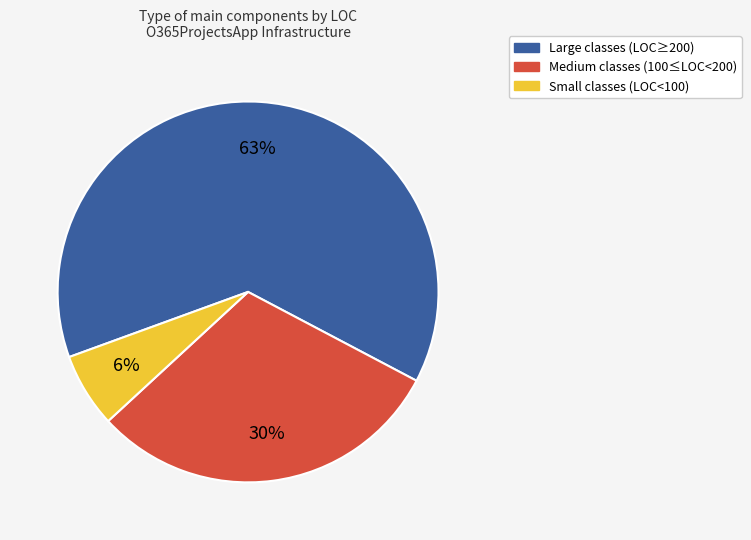

To the nearest percent, what is the average slice percentage?

33%